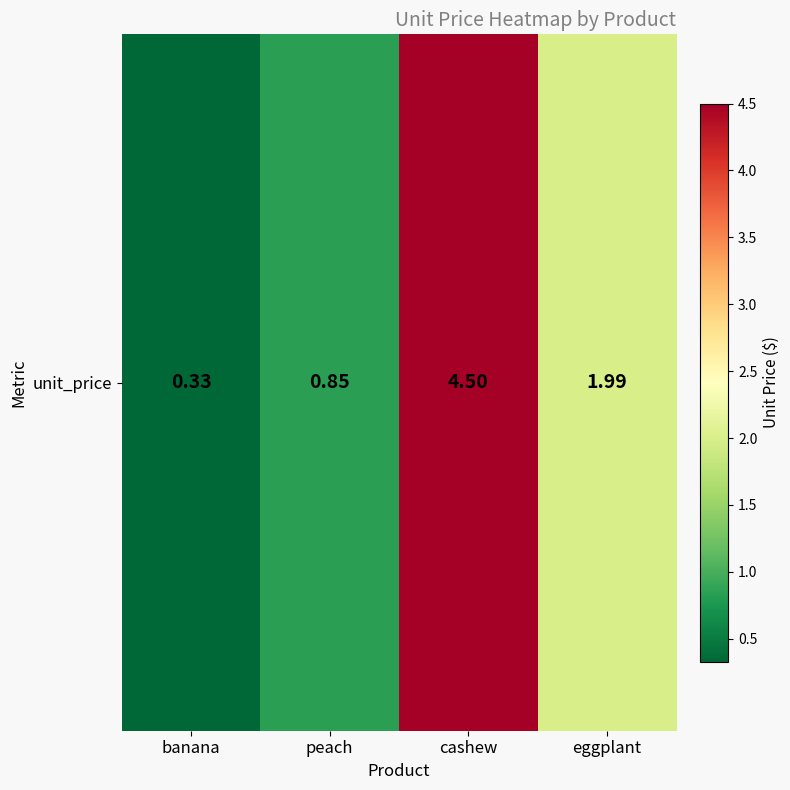

How many series are shown in this chart?

1